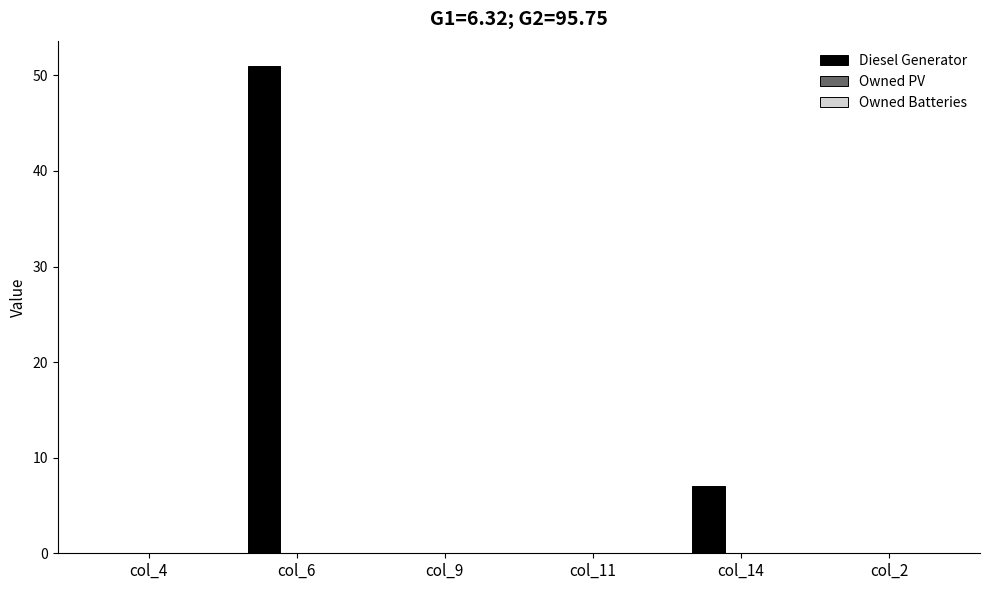

Reading right to left, list all the values displayed in this chart.

col_2=0	col_14=7	col_11=0	col_9=0	col_6=51	col_4=0